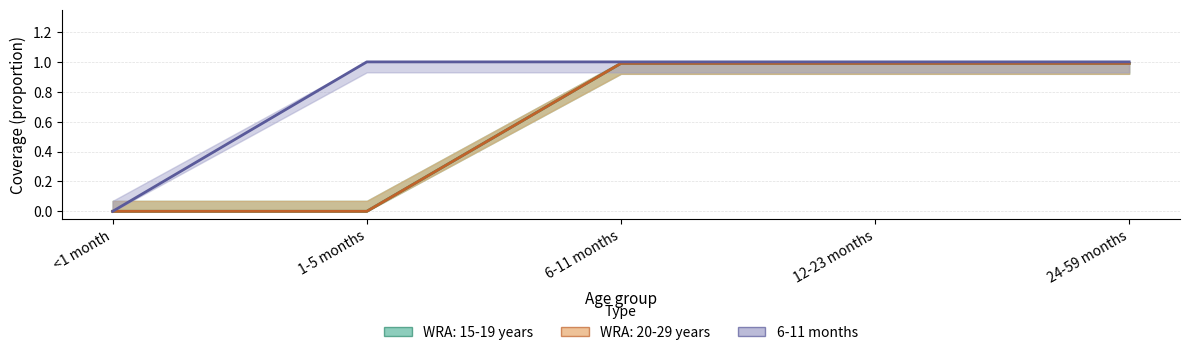

Where is the data nearest to the value 0?

<1 month